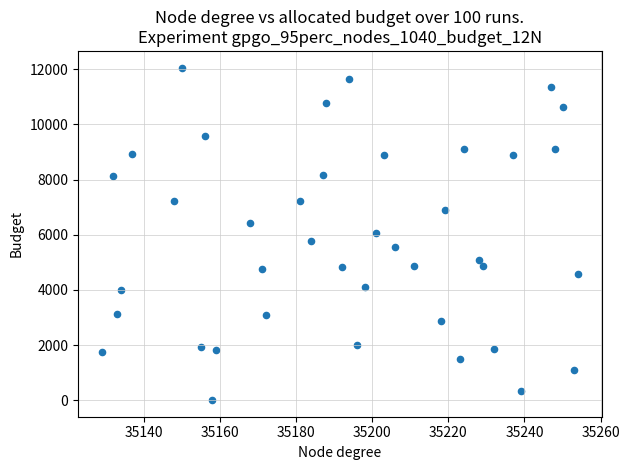

What is the range of X values (max minus min)?

125